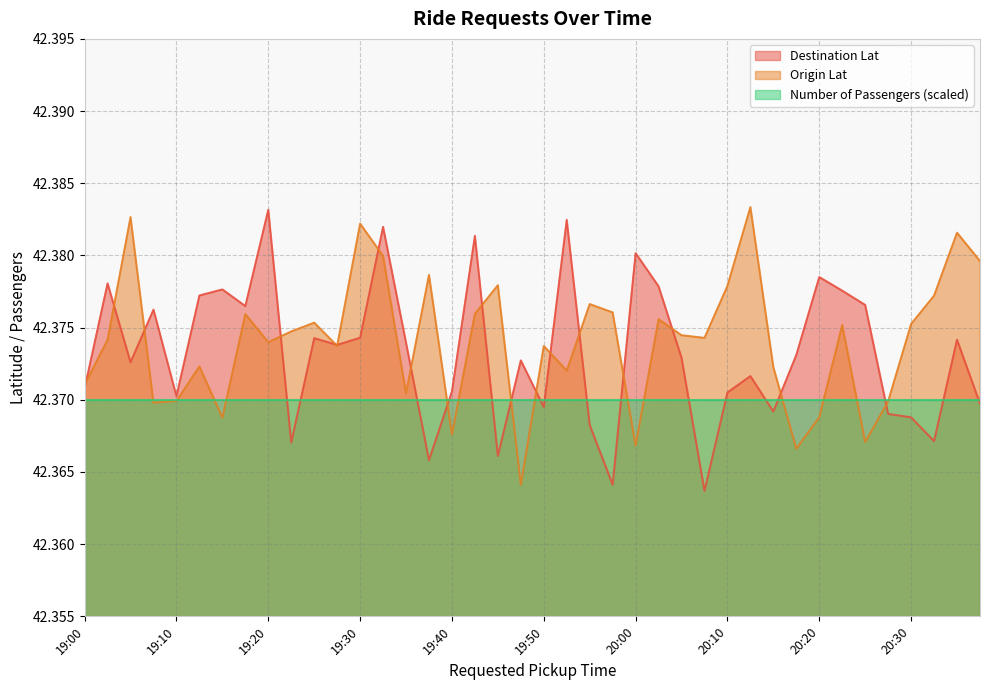

How many lines are shown in the chart?

3